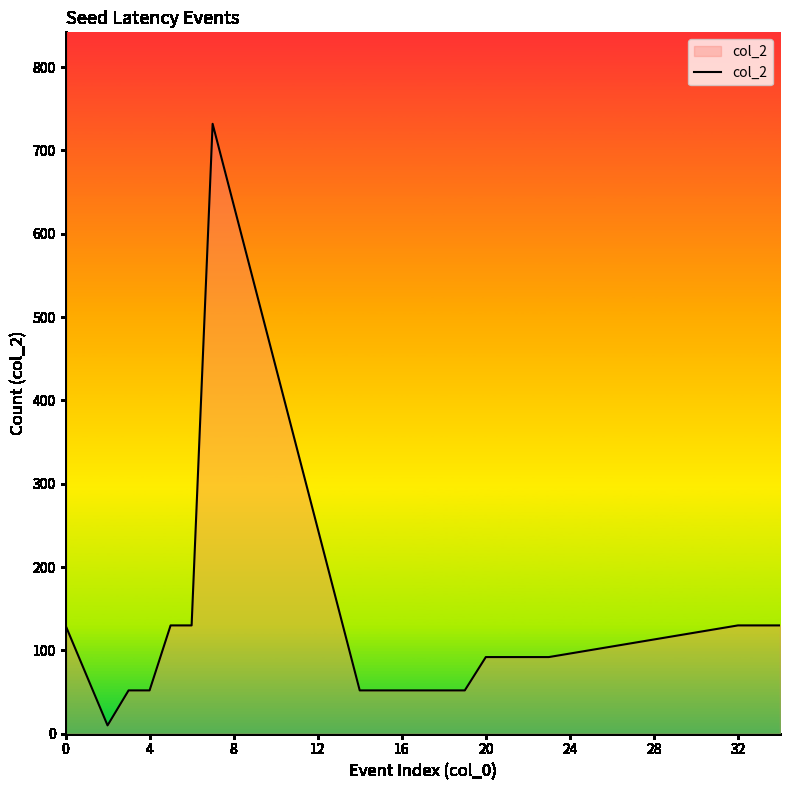

What is the difference between the maximum and minimum values?

722